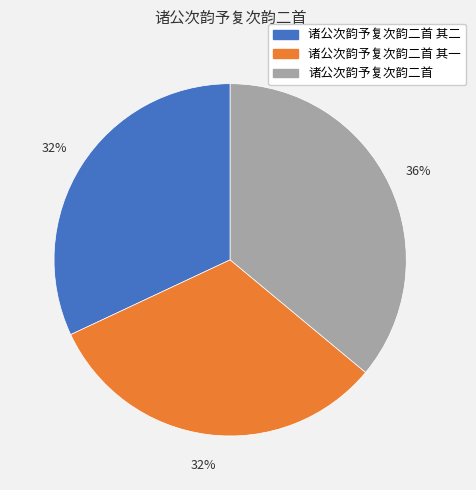

How many slices are in this pie chart?

3